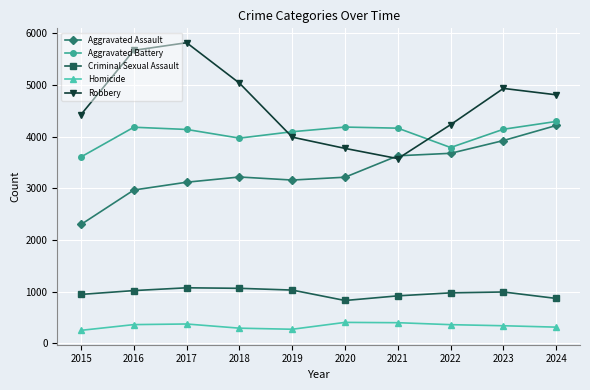

Which category has the lowest value in the Robbery series?

2021